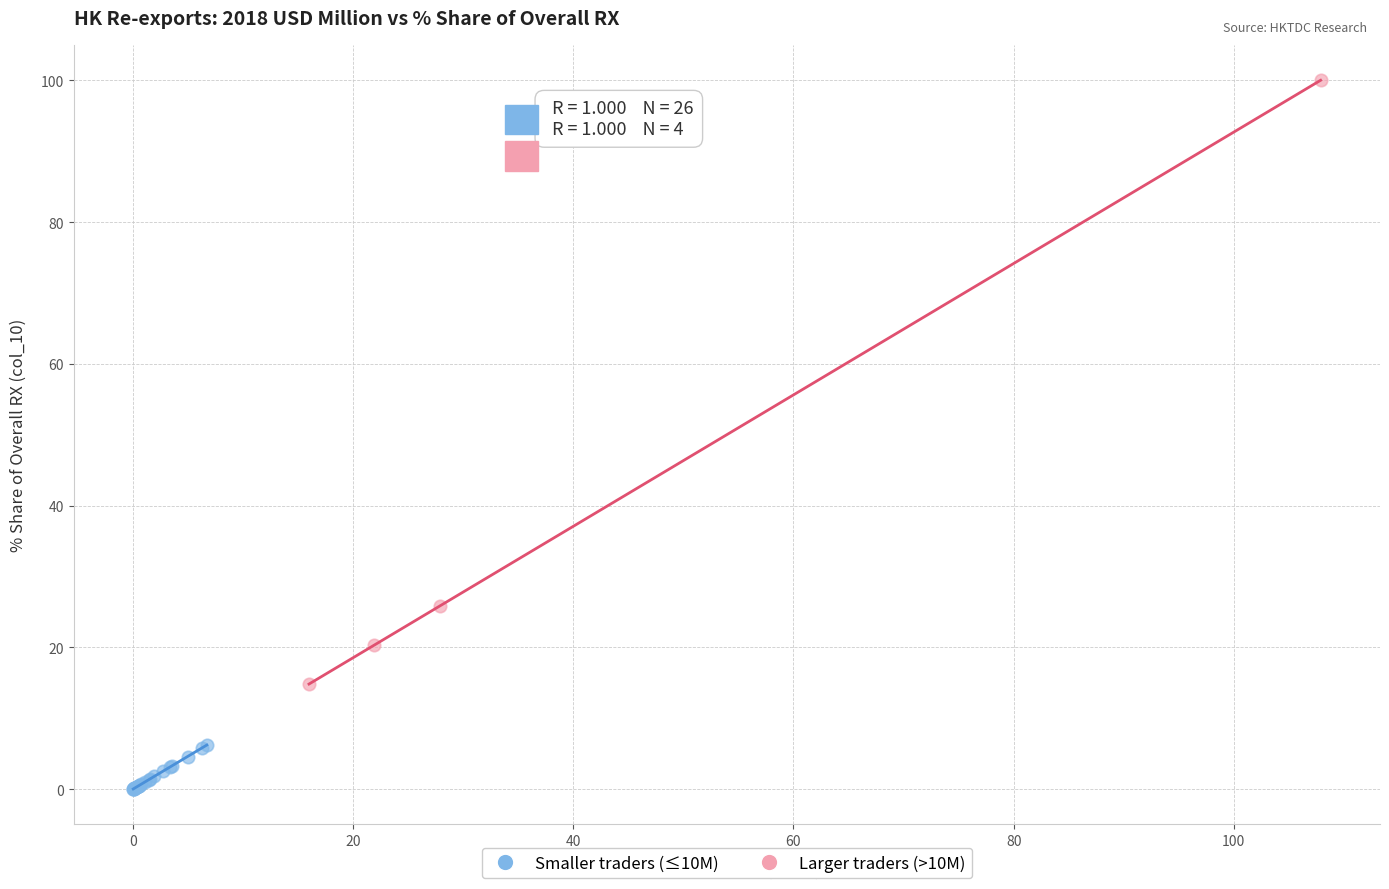

Which series contains the lowest Y value?

Smaller traders (≤10M)